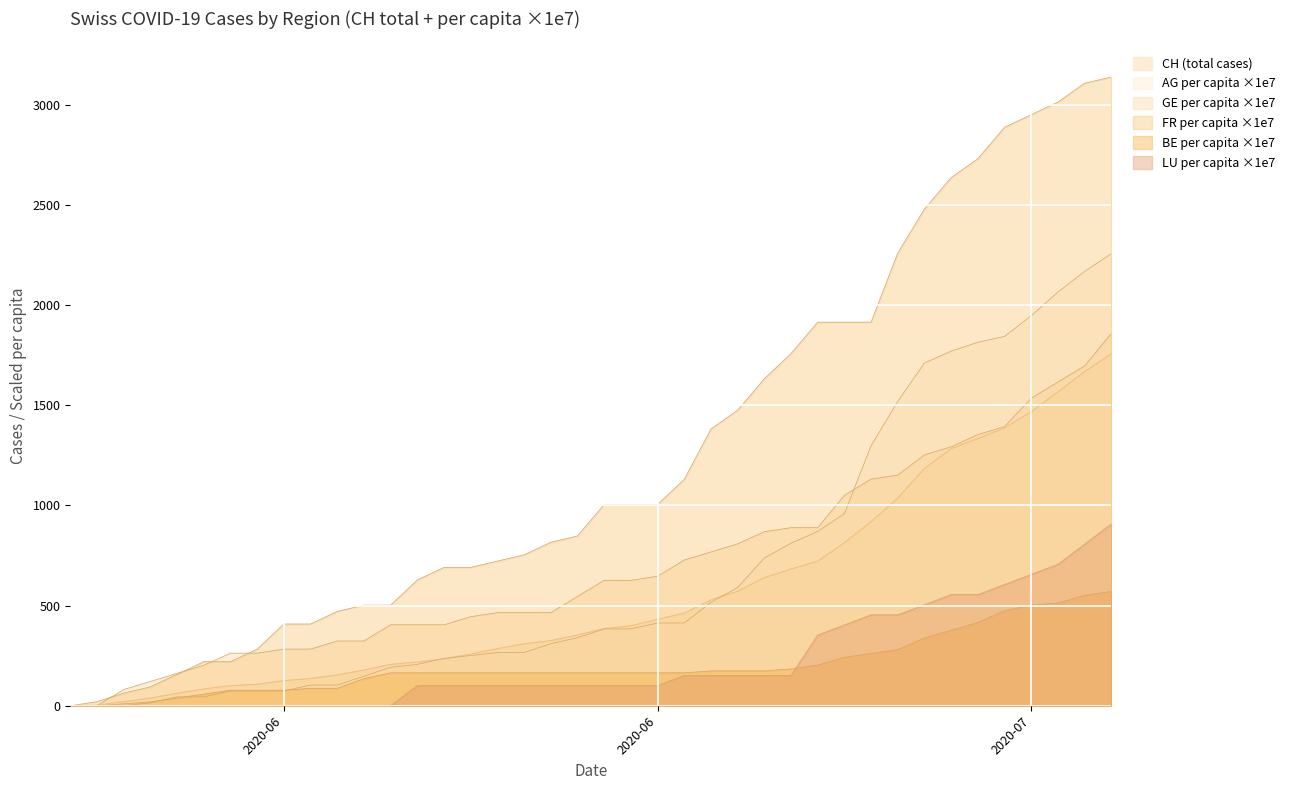

Does the chart display data point markers on the line(s)?

No